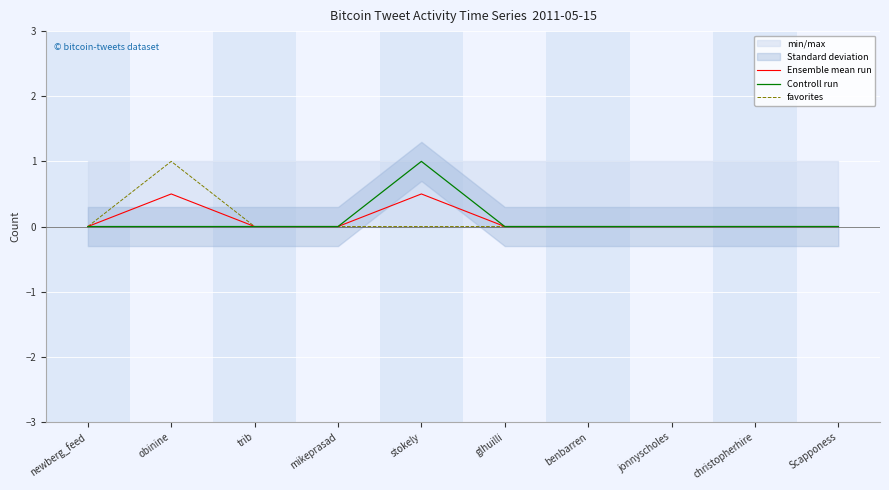

Where is the first local maximum for Controll run?

stokely